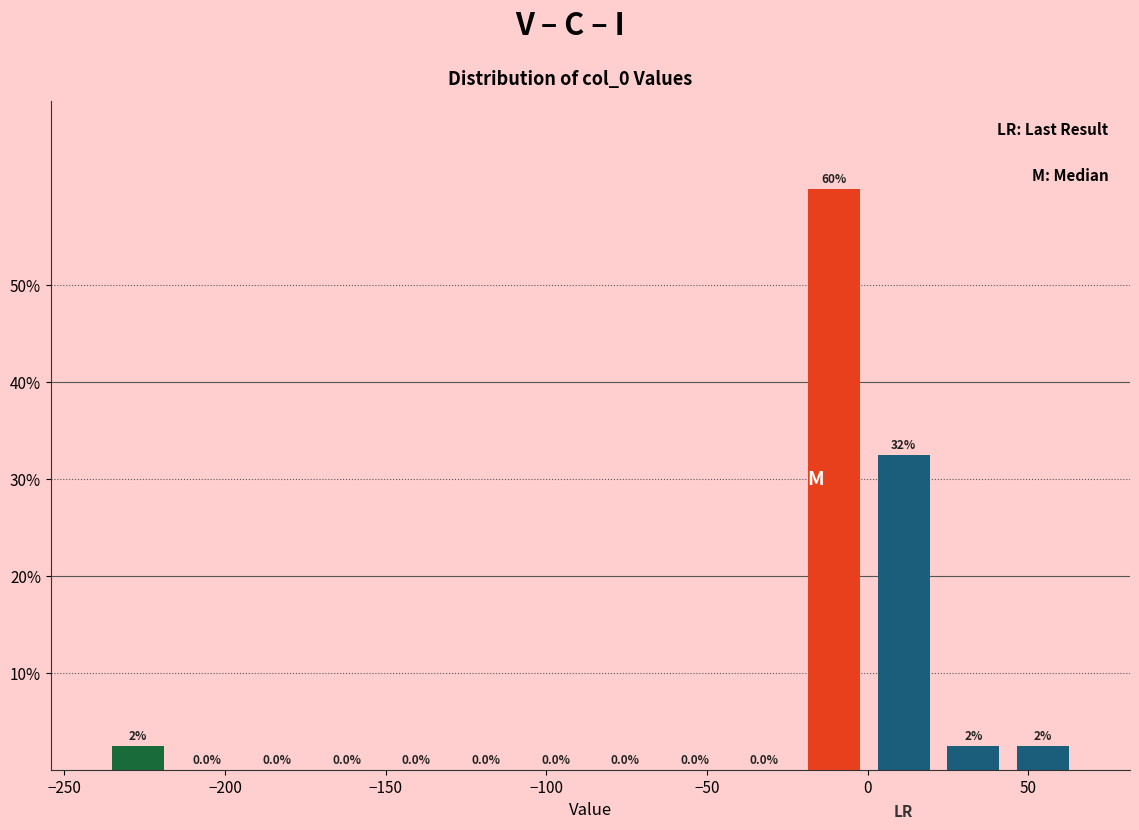

Over which range of the x-axis is the bar tallest?

-20 to 0